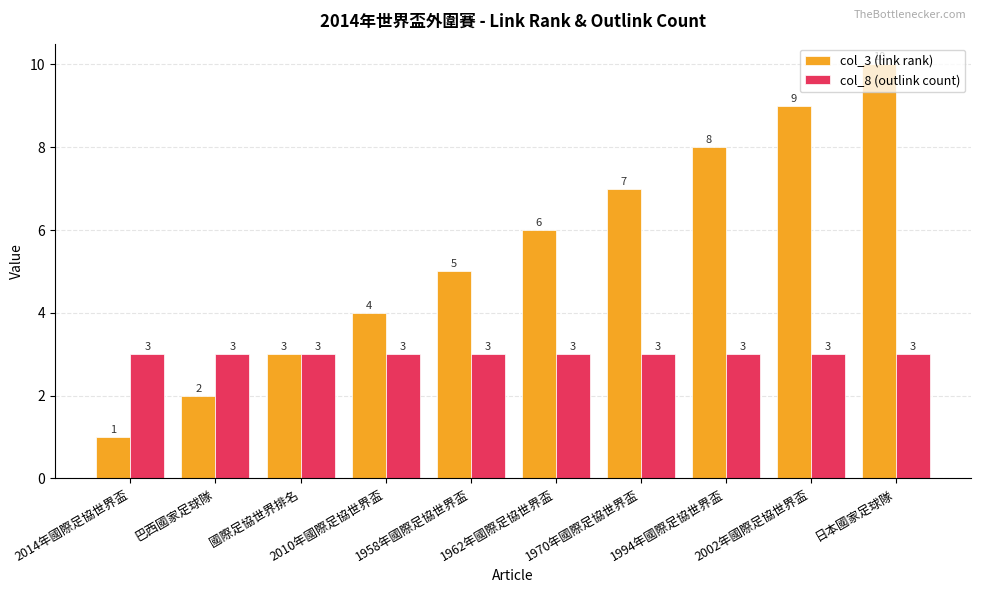

Reading left to right, list all the values displayed in this chart.

col_3 (link rank): 1	2	3	4	5	6	7	8	9	10
col_8 (outlink count): 3	3	3	3	3	3	3	3	3	3